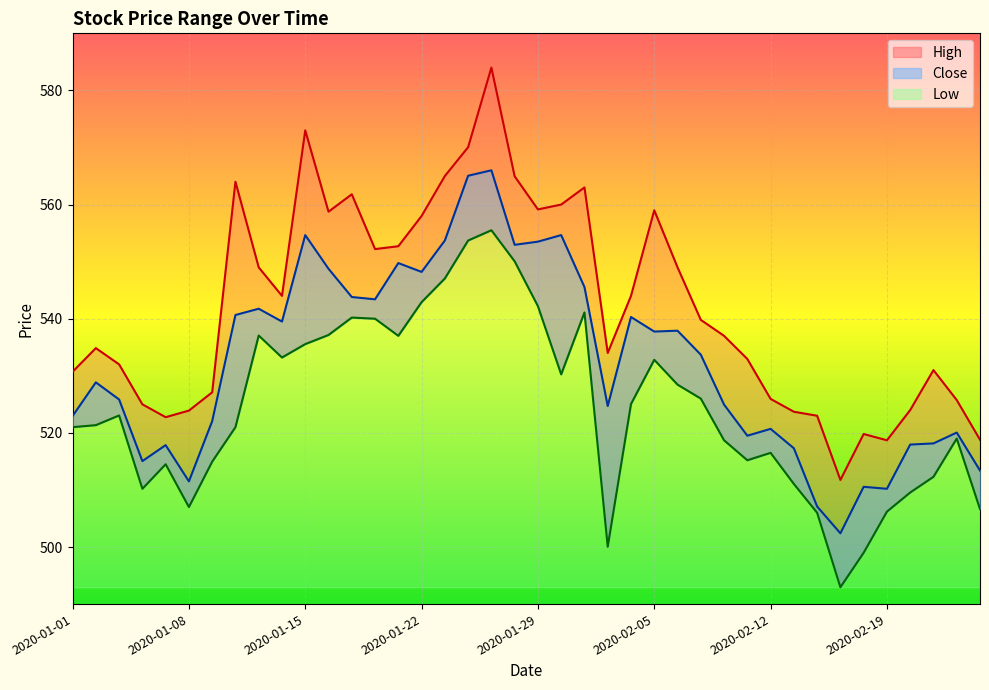

Count the number of data series in this chart.

3